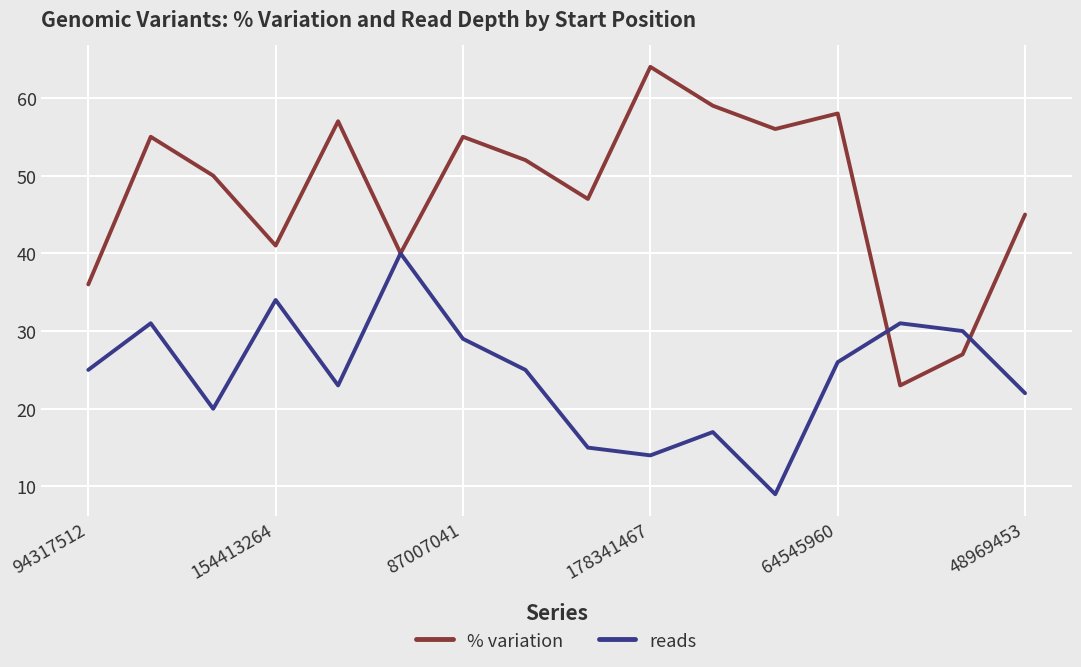

How many values in the % variation series are below 52?

8